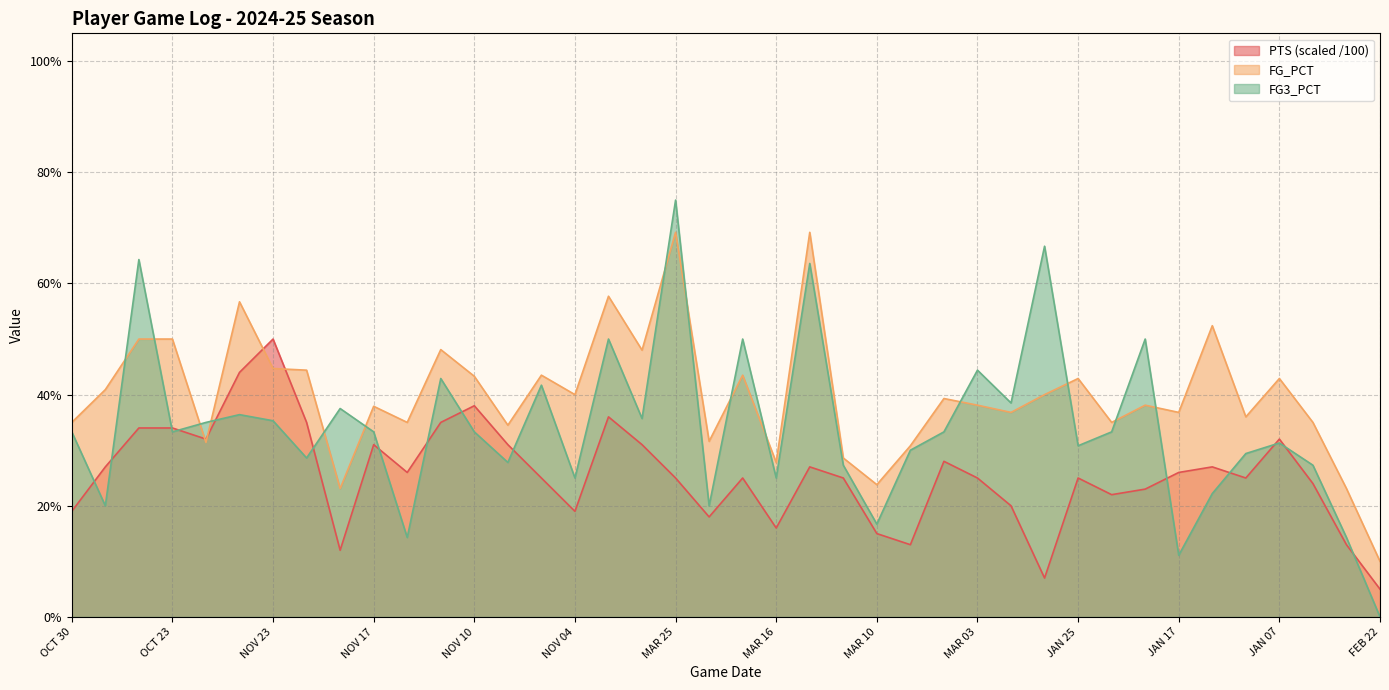

Reading left to right, what are all the values shown in this chart?

PTS: OCT 30=0.2	OCT 26=0.3	OCT 25=0.3	OCT 23=0.3	NOV 27=0.3	NOV 25=0.4	NOV 23=0.5	NOV 21=0.3	NOV 19=0.1	NOV 17=0.3	NOV 16=0.3	NOV 12=0.3	NOV 10=0.4	NOV 08=0.3	NOV 06=0.2	NOV 04=0.2	NOV 02=0.4	NOV 01=0.3	MAR 25=0.2	MAR 23=0.2	MAR 20=0.2	MAR 16=0.2	MAR 14=0.3	MAR 12=0.2	MAR 10=0.1	MAR 07=0.1	MAR 05=0.3	MAR 03=0.2	MAR 01=0.2	JAN 27=0.1	JAN 25=0.2	JAN 22=0.2	JAN 20=0.2	JAN 17=0.3	JAN 15=0.3	JAN 12=0.2	JAN 07=0.3	JAN 05=0.2	FEB 24=0.1	FEB 22=0.1
FG_PCT: OCT 30=0.3	OCT 26=0.4	OCT 25=0.5	OCT 23=0.5	NOV 27=0.3	NOV 25=0.6	NOV 23=0.4	NOV 21=0.4	NOV 19=0.2	NOV 17=0.4	NOV 16=0.3	NOV 12=0.5	NOV 10=0.4	NOV 08=0.3	NOV 06=0.4	NOV 04=0.4	NOV 02=0.6	NOV 01=0.5	MAR 25=0.7	MAR 23=0.3	MAR 20=0.4	MAR 16=0.3	MAR 14=0.7	MAR 12=0.3	MAR 10=0.2	MAR 07=0.3	MAR 05=0.4	MAR 03=0.4	MAR 01=0.4	JAN 27=0.4	JAN 25=0.4	JAN 22=0.3	JAN 20=0.4	JAN 17=0.4	JAN 15=0.5	JAN 12=0.4	JAN 07=0.4	JAN 05=0.3	FEB 24=0.2	FEB 22=0.1
FG3_PCT: OCT 30=0.3	OCT 26=0.2	OCT 25=0.6	OCT 23=0.3	NOV 27=0.3	NOV 25=0.4	NOV 23=0.4	NOV 21=0.3	NOV 19=0.4	NOV 17=0.3	NOV 16=0.1	NOV 12=0.4	NOV 10=0.3	NOV 08=0.3	NOV 06=0.4	NOV 04=0.2	NOV 02=0.5	NOV 01=0.4	MAR 25=0.8	MAR 23=0.2	MAR 20=0.5	MAR 16=0.2	MAR 14=0.6	MAR 12=0.3	MAR 10=0.2	MAR 07=0.3	MAR 05=0.3	MAR 03=0.4	MAR 01=0.4	JAN 27=0.7	JAN 25=0.3	JAN 22=0.3	JAN 20=0.5	JAN 17=0.1	JAN 15=0.2	JAN 12=0.3	JAN 07=0.3	JAN 05=0.3	FEB 24=0.1	FEB 22=0.0